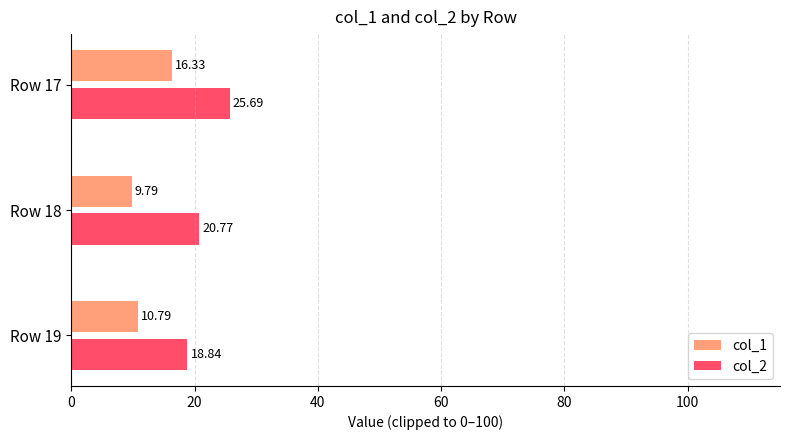

Which series has the widest spread of values?

col_2